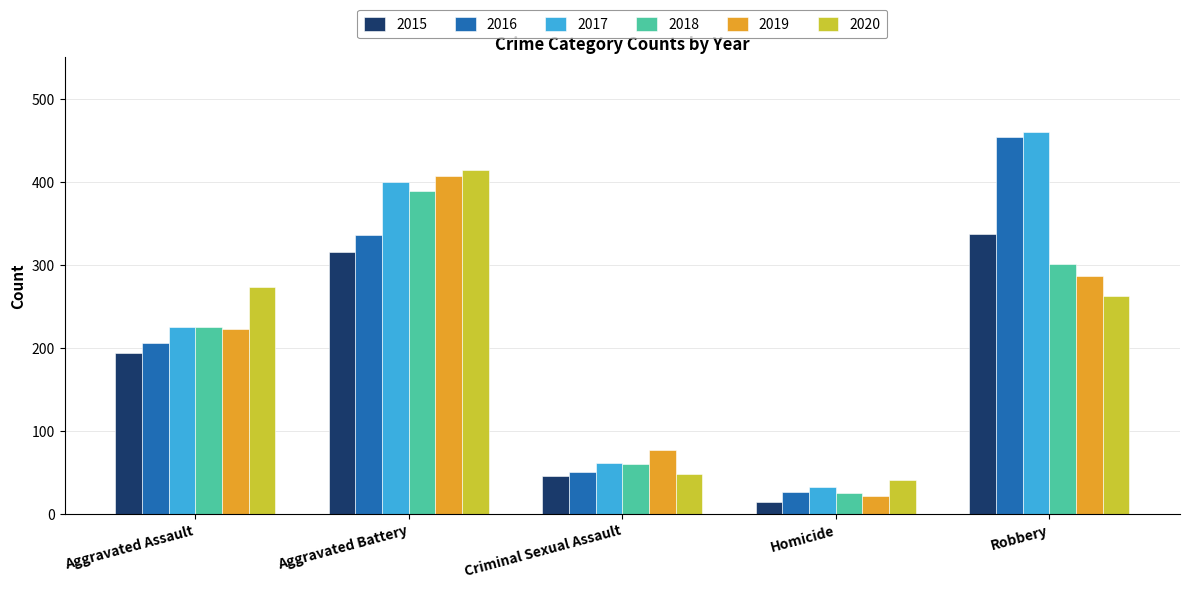

How many bars are there in each group?

6